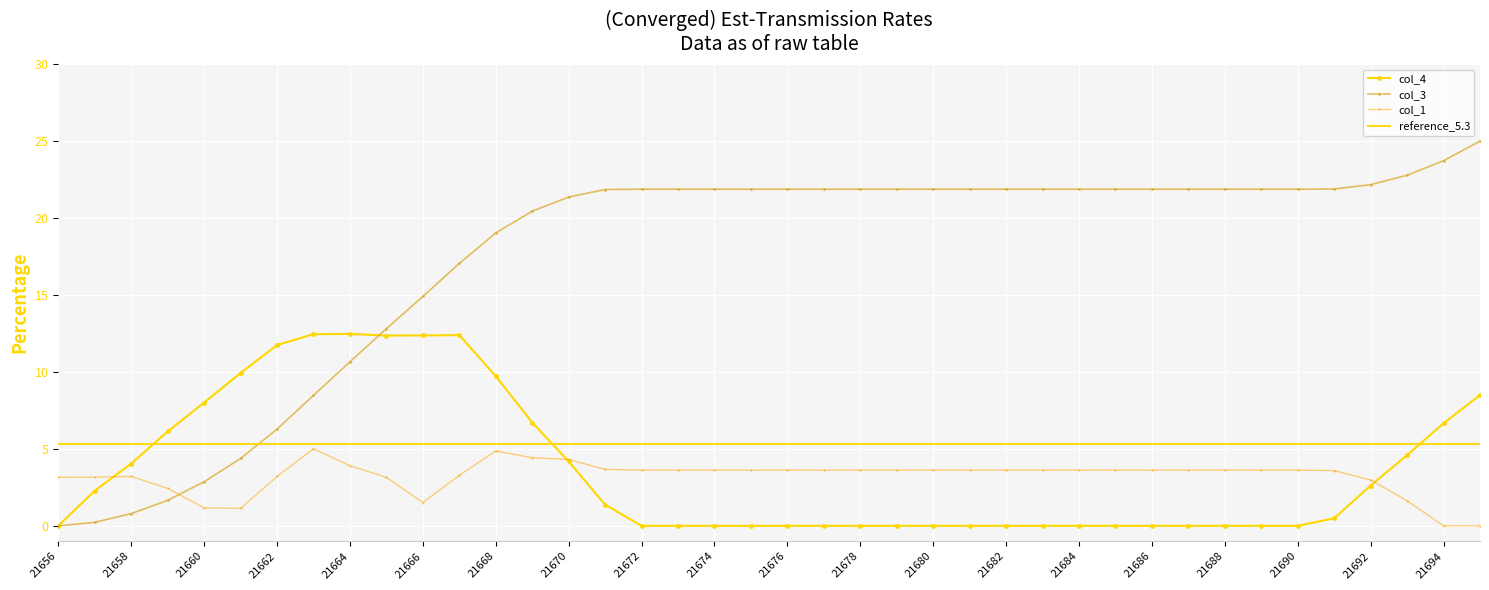

True or false: col_1 has a value of 3.6 at 21686.

True